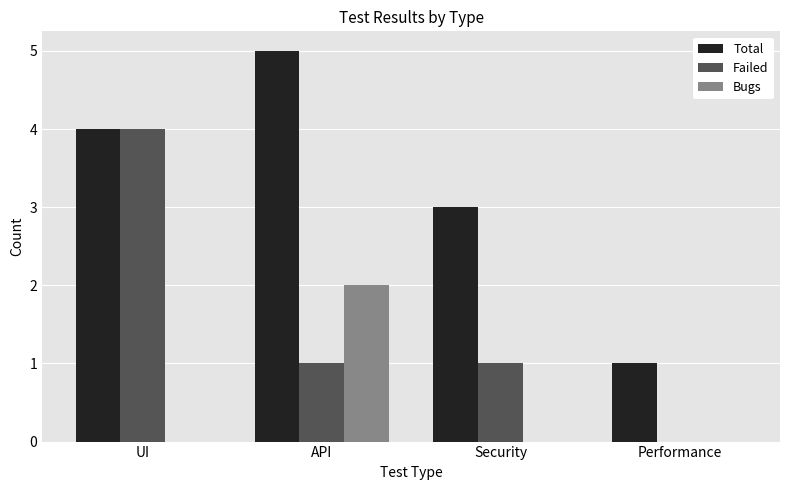

Between Security and Performance, which series saw the biggest shift?

Total